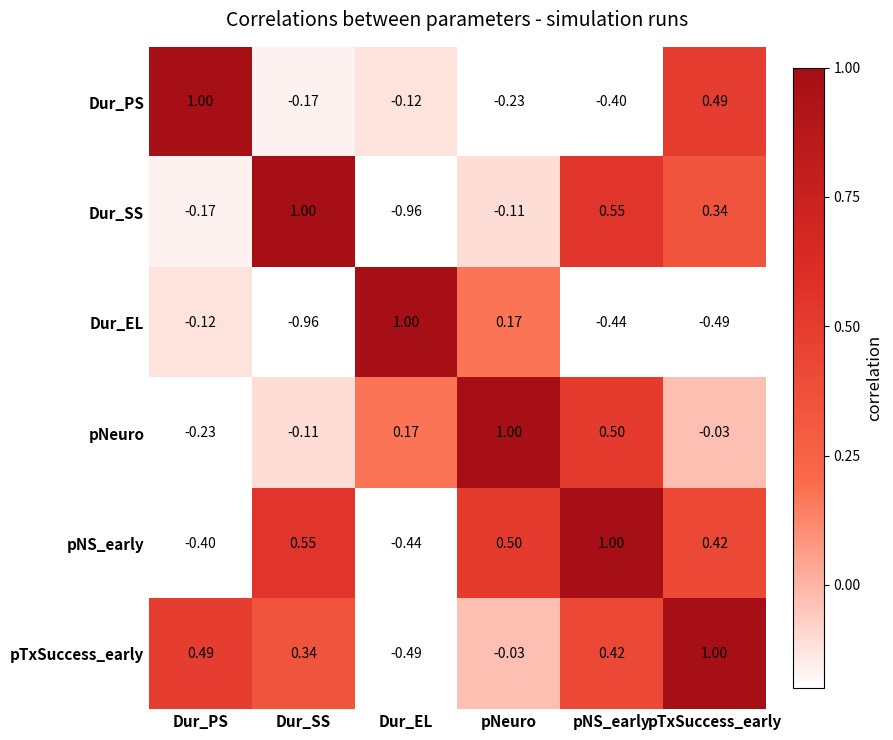

Count the number of categories in the chart.

6